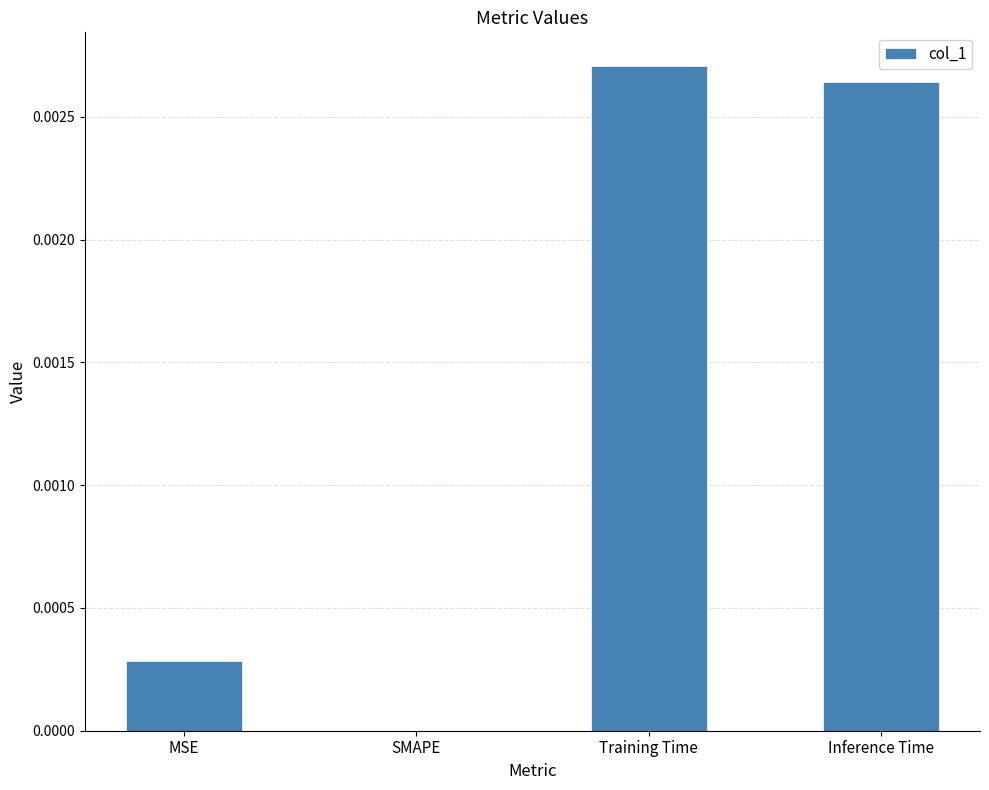

The value at MSE is 0.0. True or false?

True